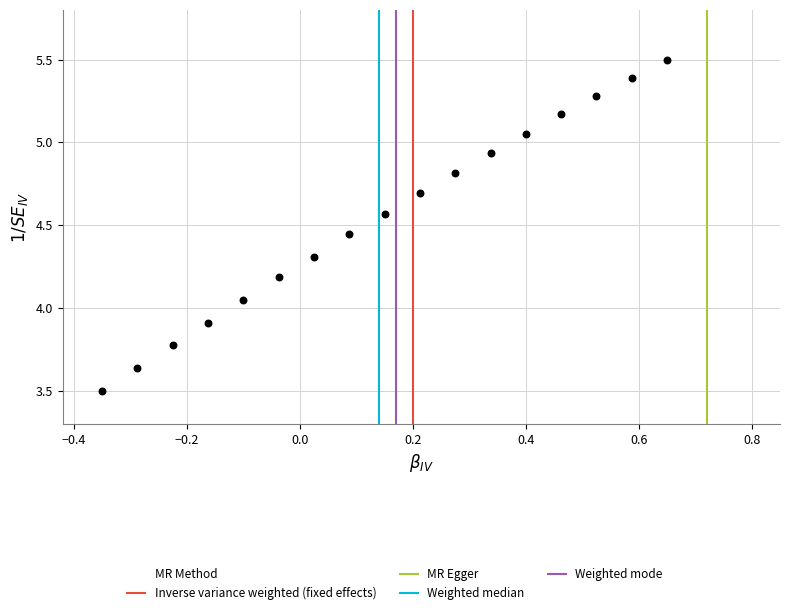

What is the range of Y values (max minus min)?

2.0